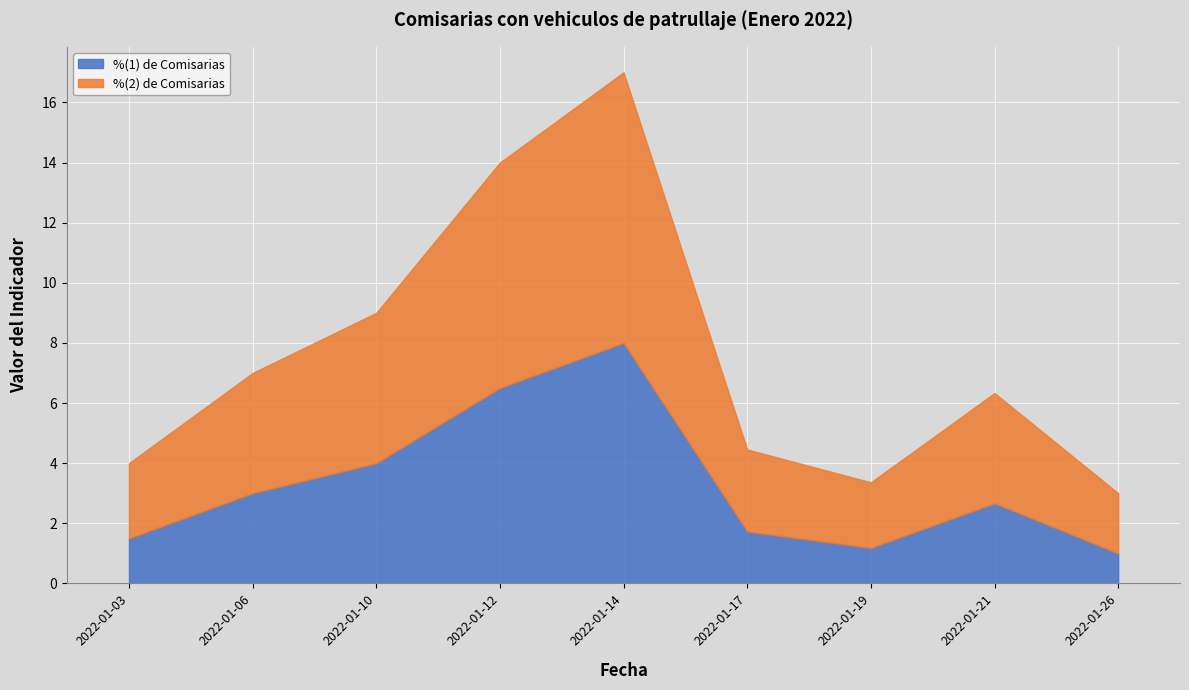

Reading right to left, list all the values displayed in this chart.

%(1) de Comisarias: 1.0	2.7	1.2	1.7	8.0	6.5	4.0	3.0	1.5
%(2) de Comisarias: 2.0	3.7	2.2	2.7	9.0	7.5	5.0	4.0	2.5